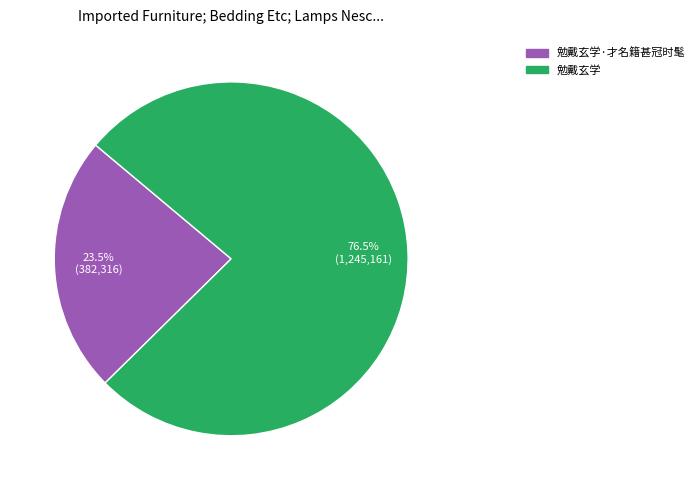

How many slices are in this pie chart?

2